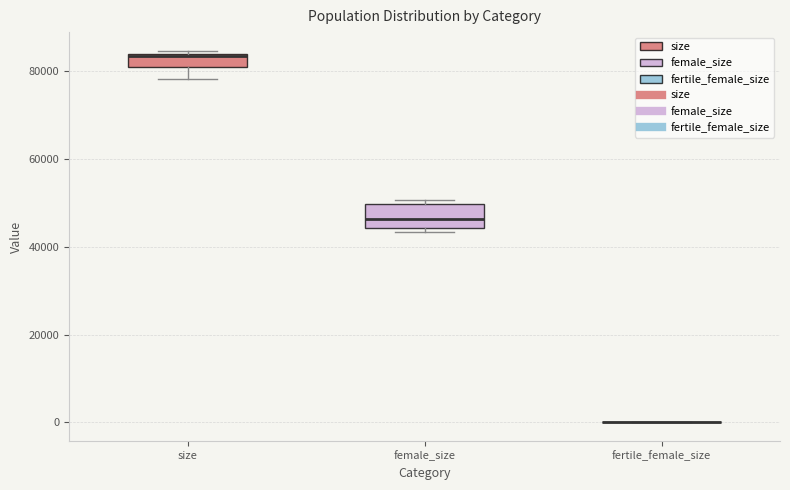

Reading left to right, read every box against the y-axis: the position of its median line, the range the box covers, and the ends of its whiskers. The values are not printed on the chart, so give them approximately, as read against the axis.

size: median 84000, box 80000 to 84000, whiskers 78000 to 84000 (just above the box's upper edge)
female_size: median 46000, box 44000 to 50000, whiskers 44000 (just below the box's lower edge) to 50000 (just above the box's upper edge)
fertile_female_size: box collapsed to a line at 0, whiskers 0 to 0